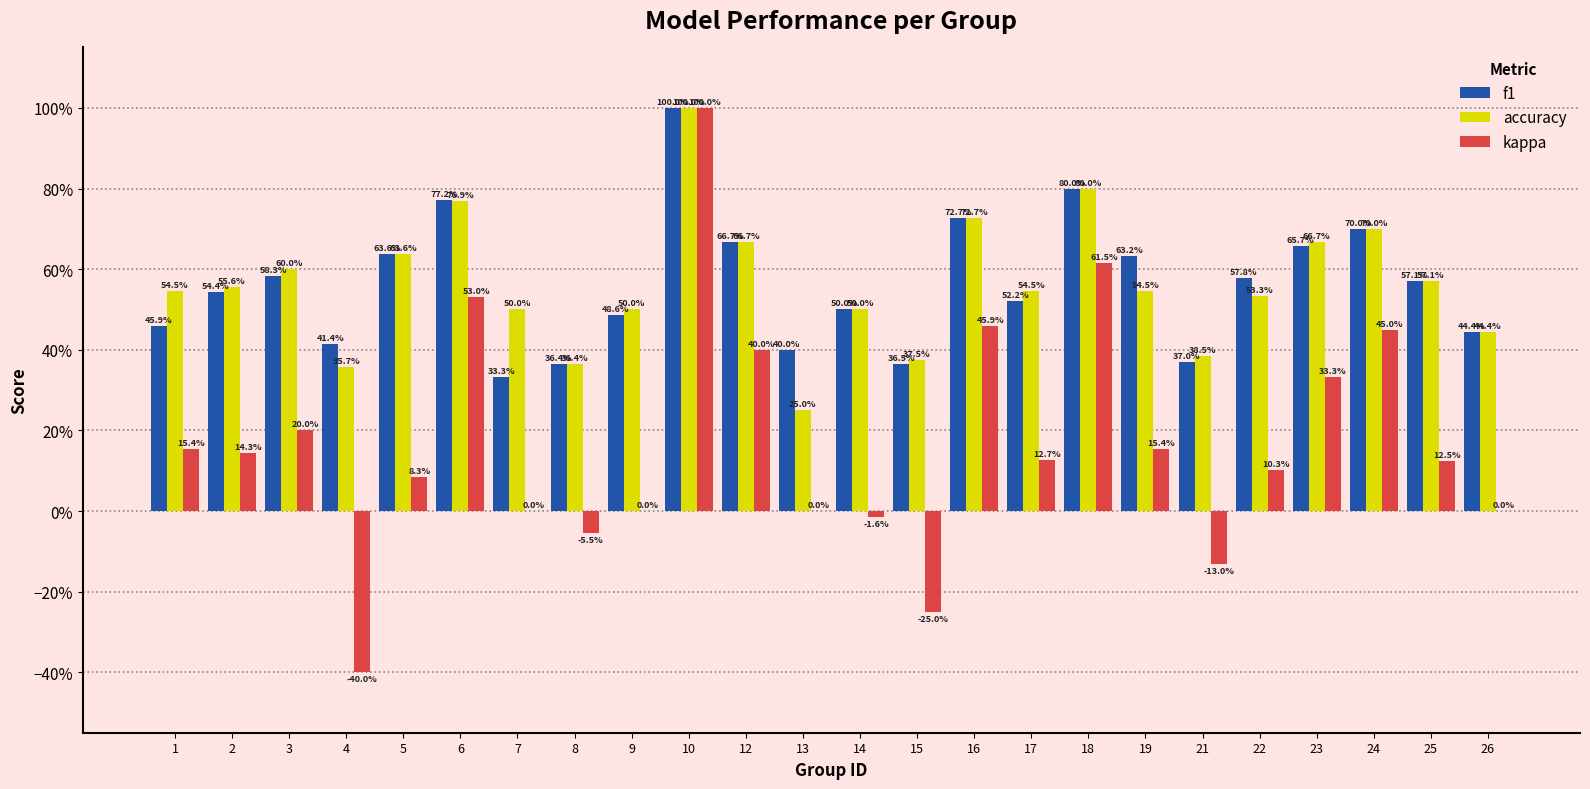

What are all the series names shown in the legend?

f1, accuracy, kappa